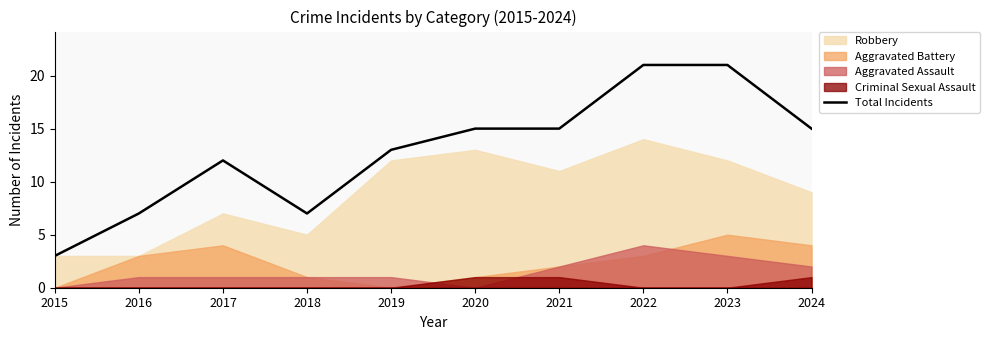

How many values are between 7 and 15?

7